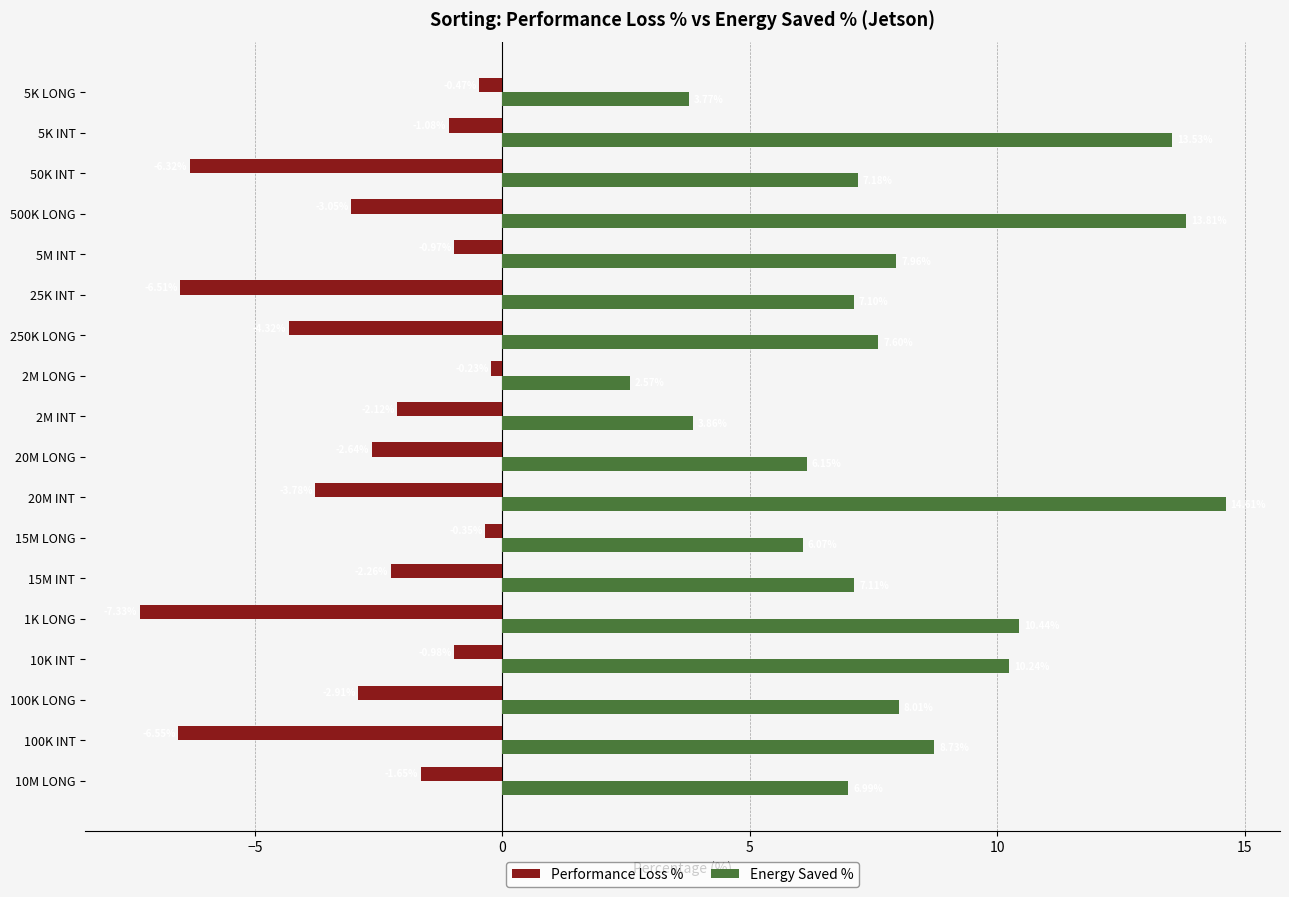

What is the difference between the highest and lowest values at 1K LONG?

17.8